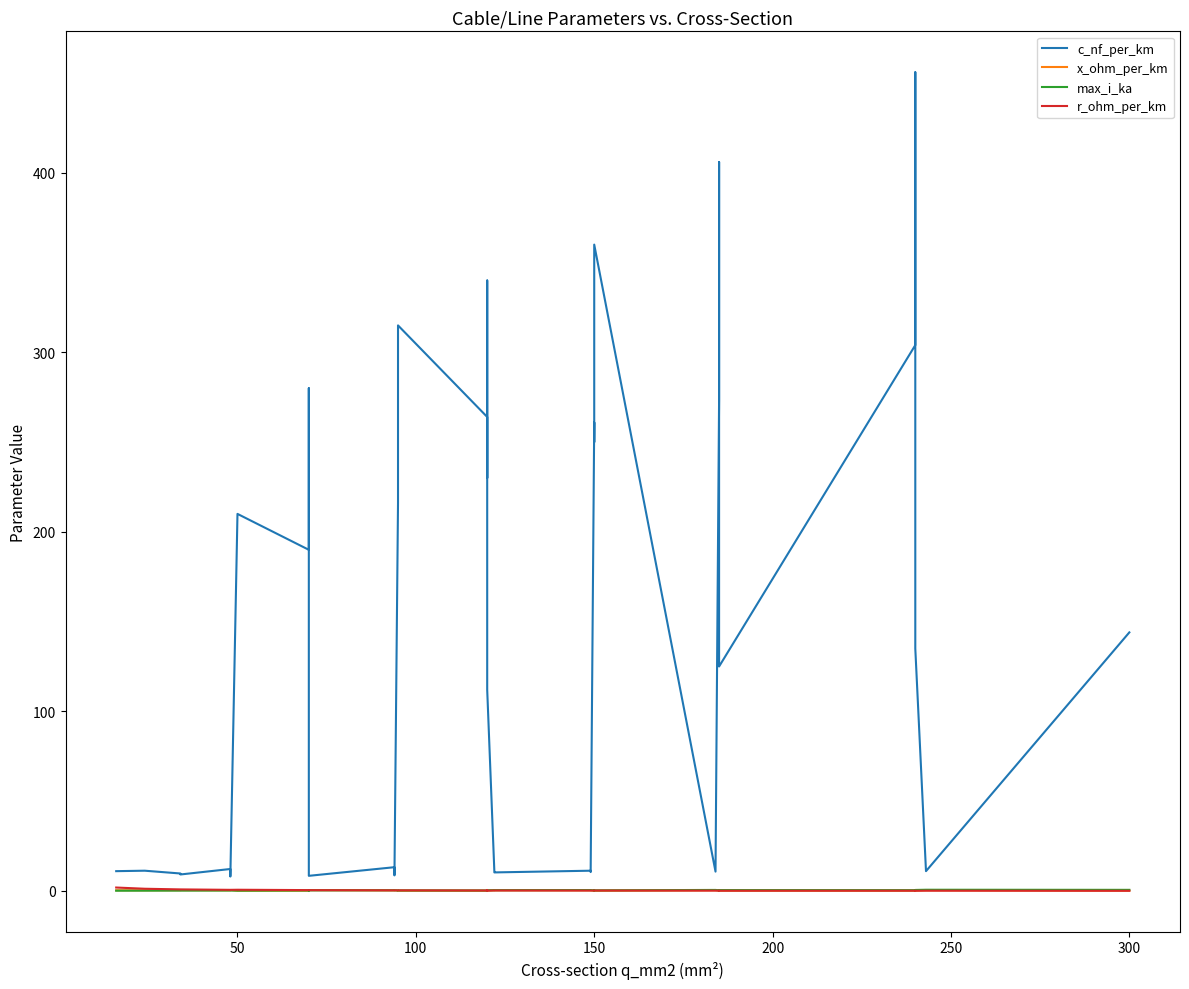

Where is the first local maximum for c_nf_per_km?

50